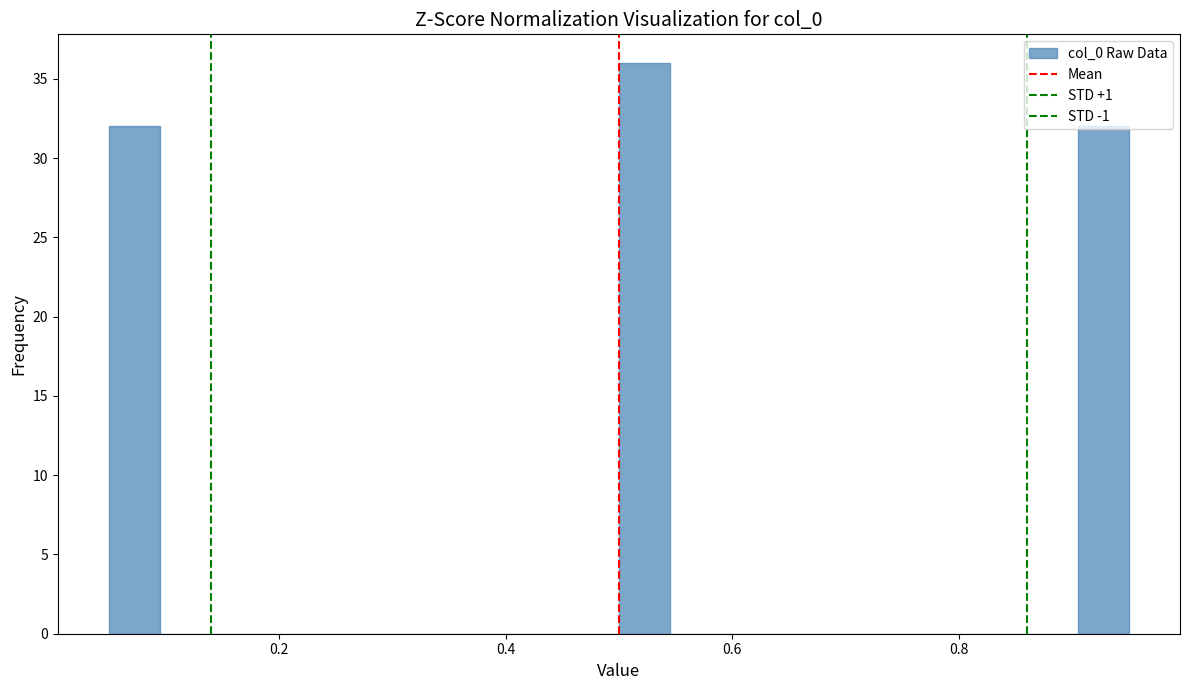

Around what value on the x-axis is the tallest bar? Give the approximate position of its centre, as read against the axis.

0.52